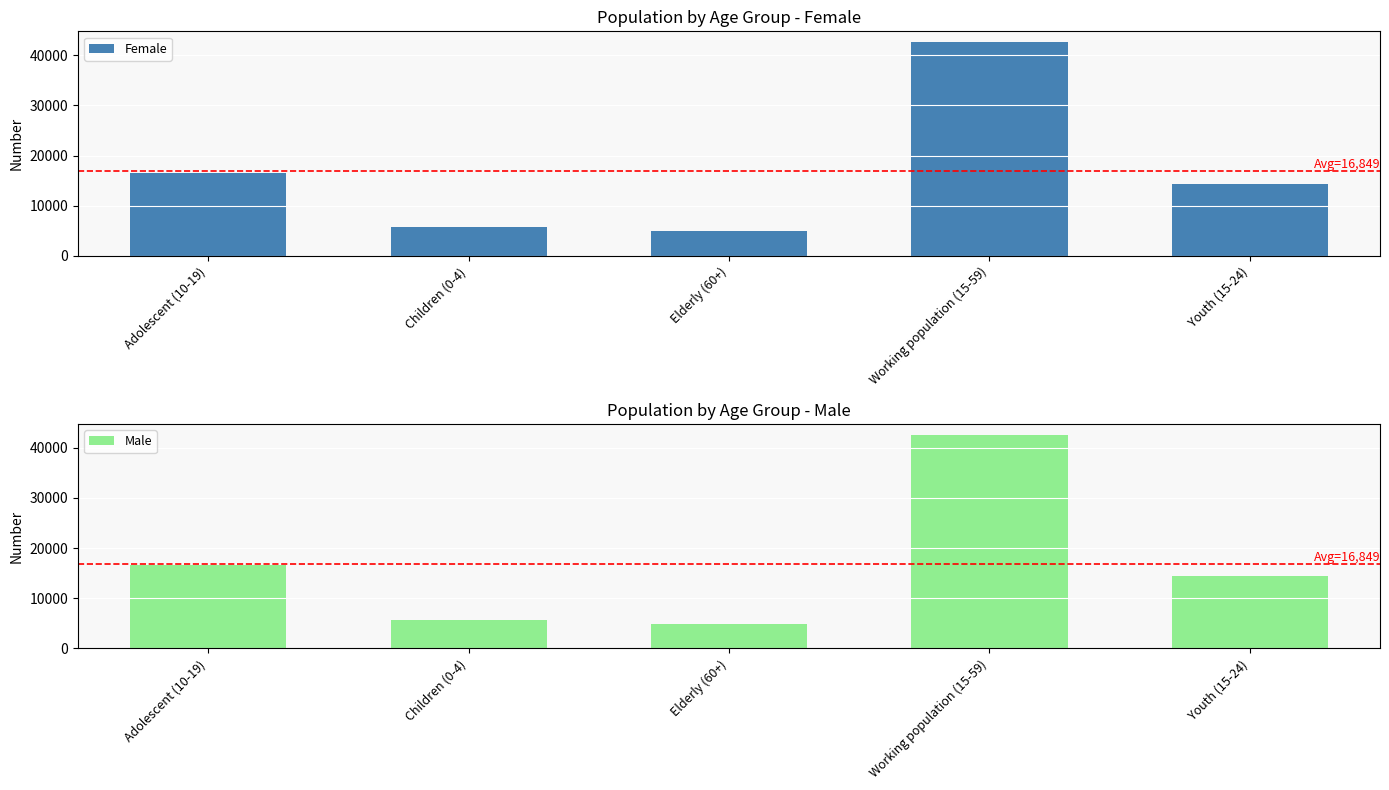

At which category is the sum across all series the highest?

Working population (15-59)